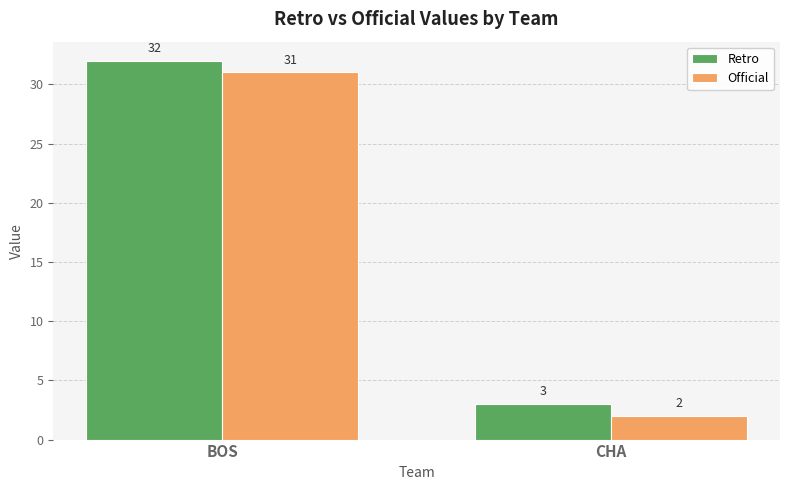

How many groups of bars are there?

2